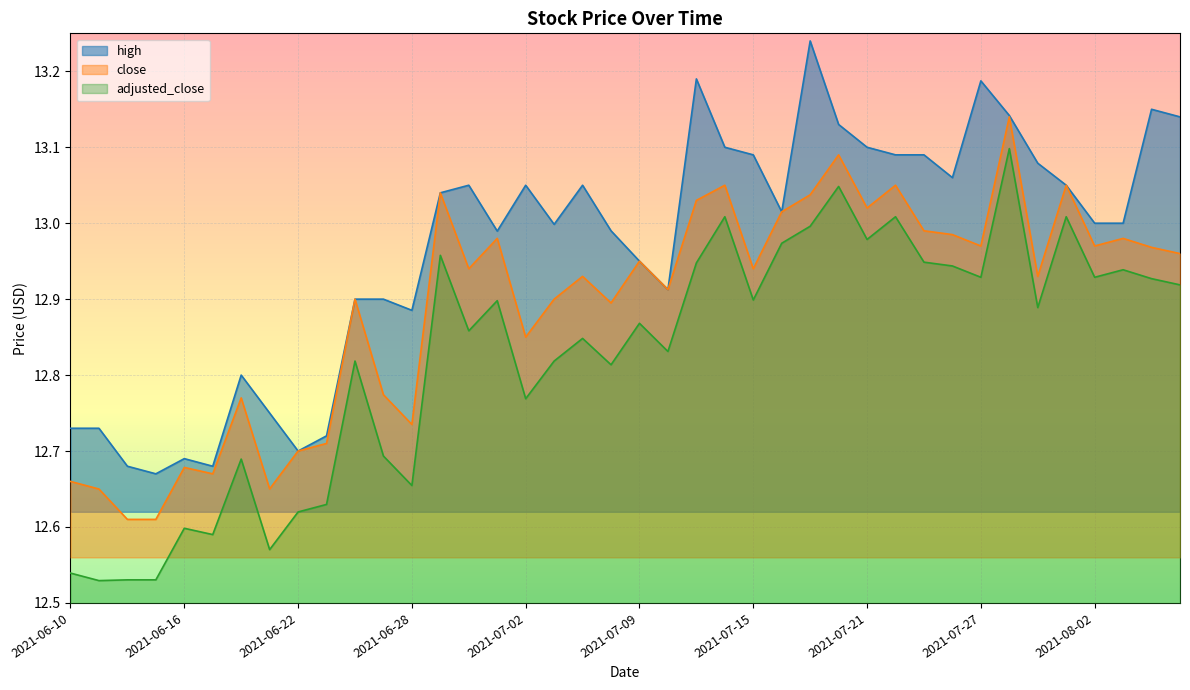

What is the total value across all series at 2021-07-12?

38.7